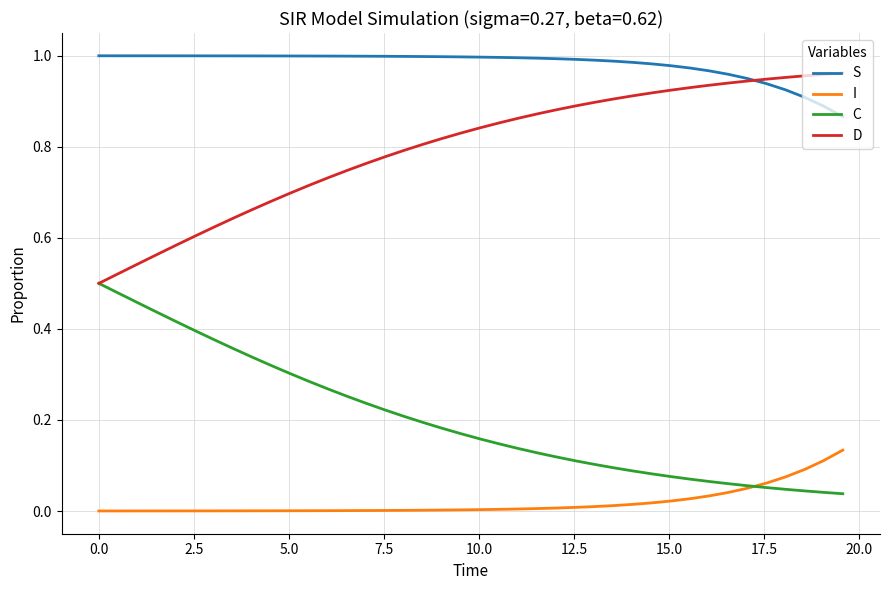

Rank the series by their average value, from highest to lowest.

S, D, C, I